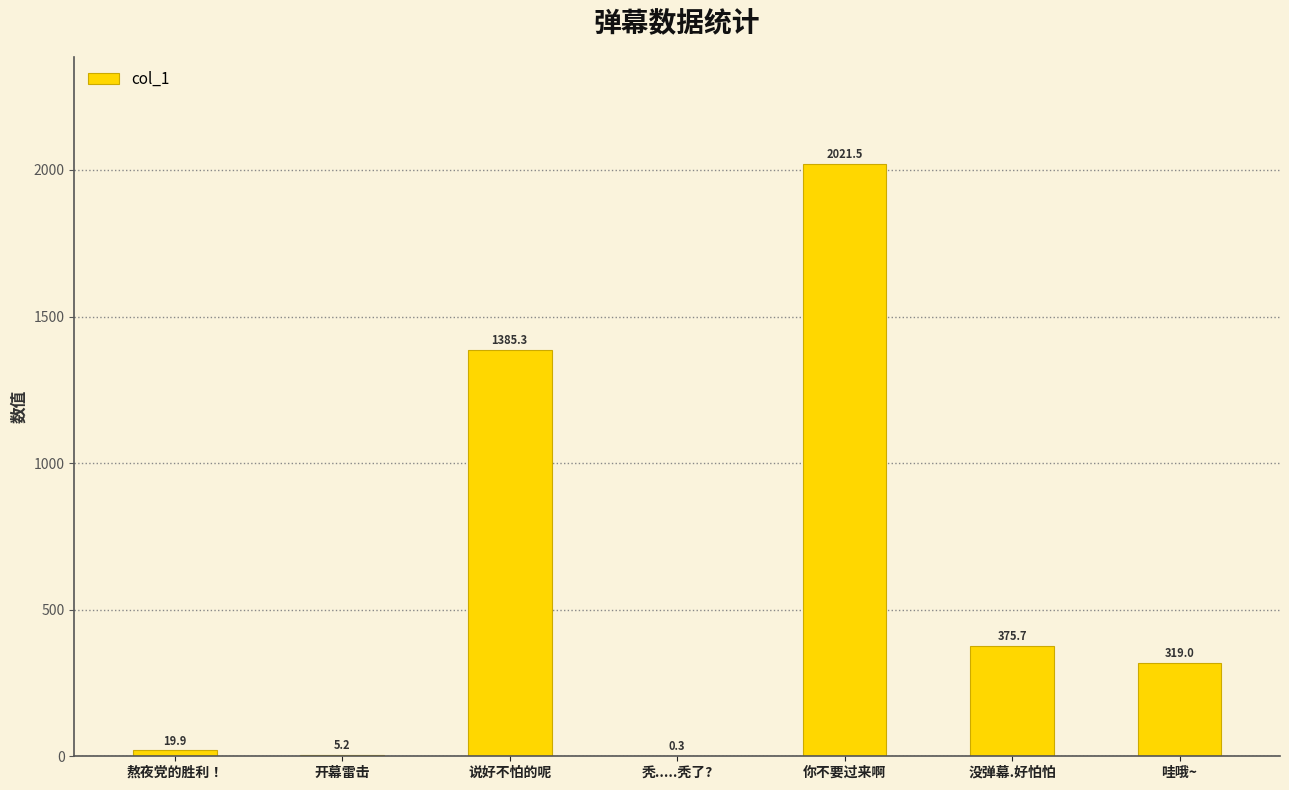

The chart shows a value of 1385.3 at 说好不怕的呢. True or false?

True